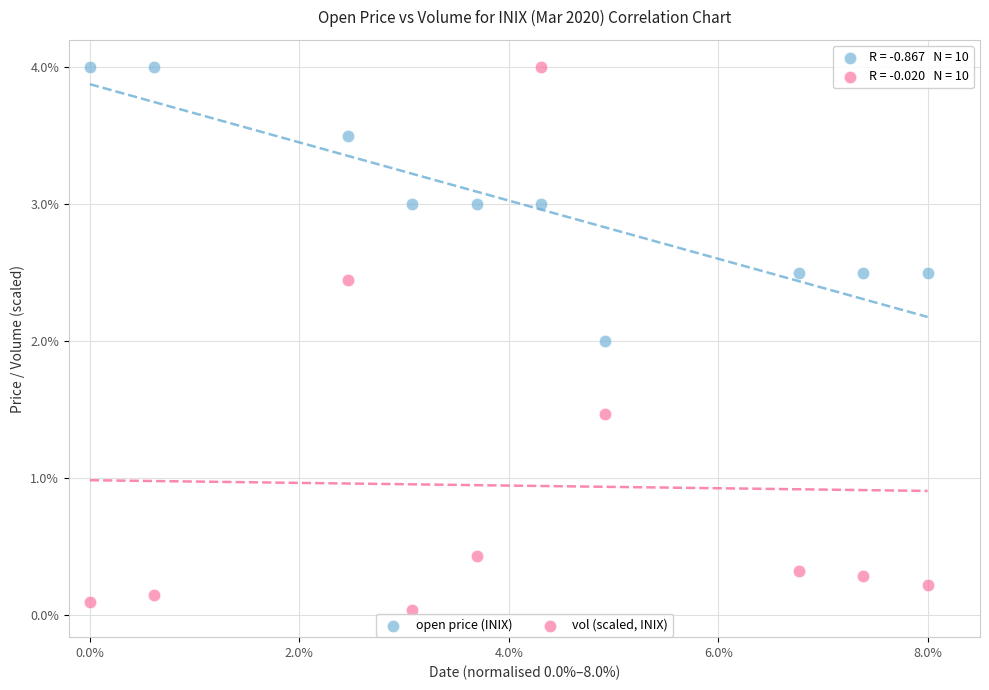

What are all the series names shown in the legend?

open price (INIX), vol (scaled, INIX)